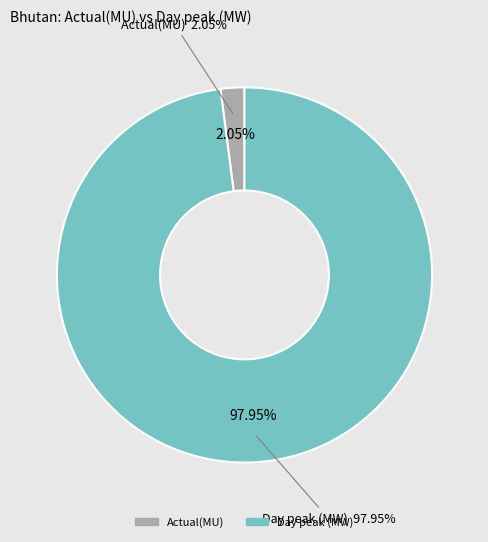

Do Actual(MU) and Day peak (MW) together represent more than half of the pie?

Yes